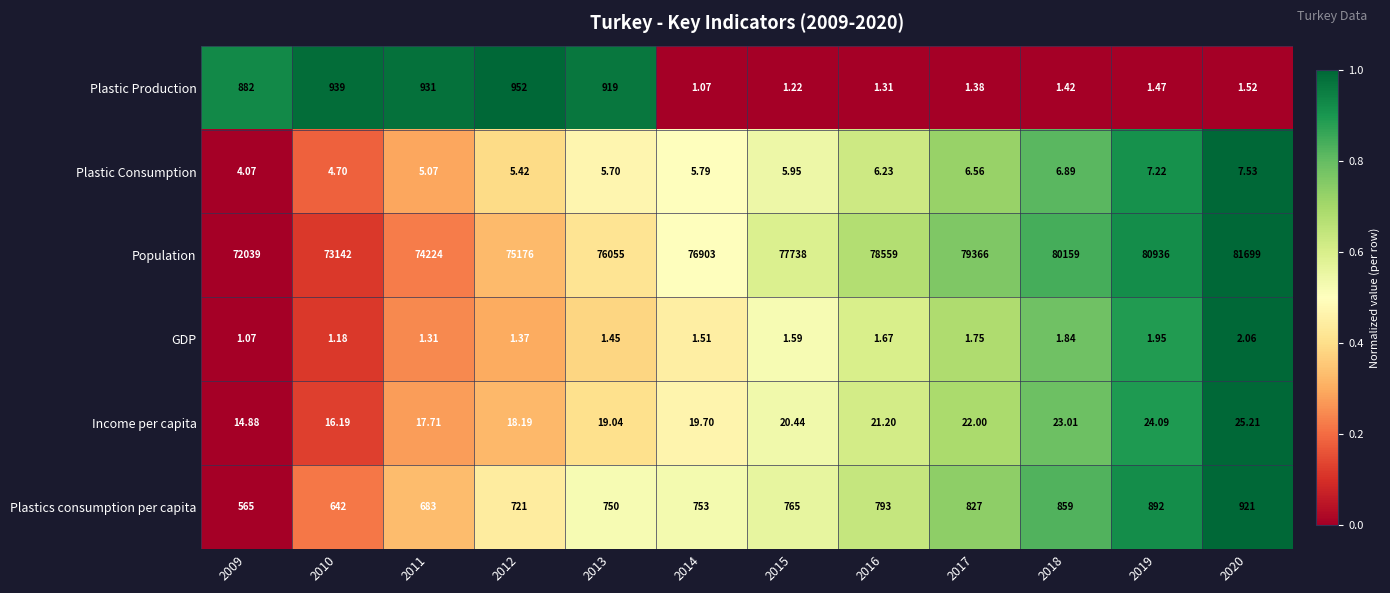

List the series in order of their peak value, highest first.

Population, Plastic Production, Plastics consumption per capita, Income per capita, Plastic Consumption, GDP